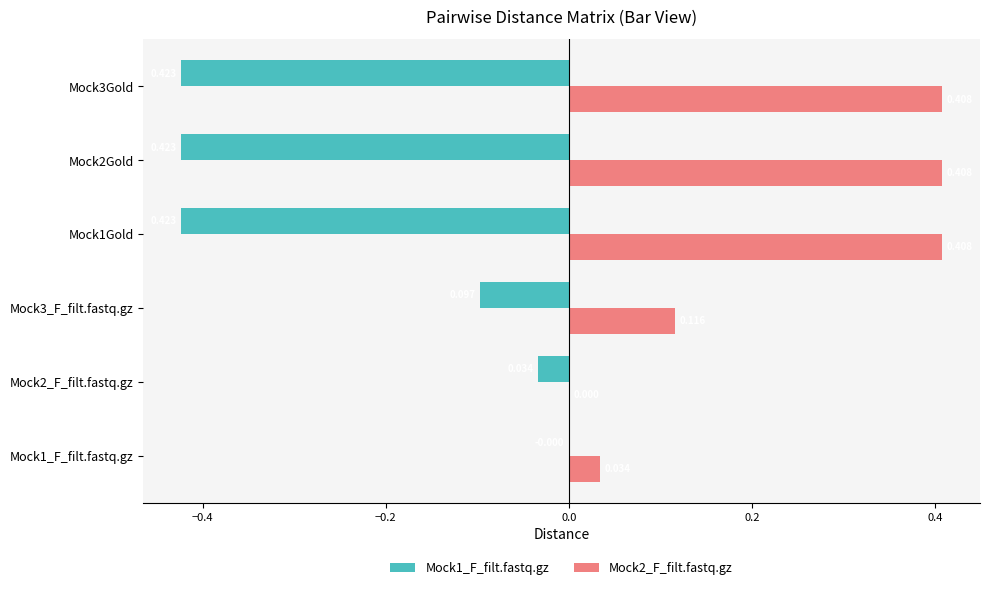

Is the value of Mock1_F_filt.fastq.gz at Mock3_F_filt.fastq.gz greater than the value of Mock2_F_filt.fastq.gz at Mock3Gold?

No